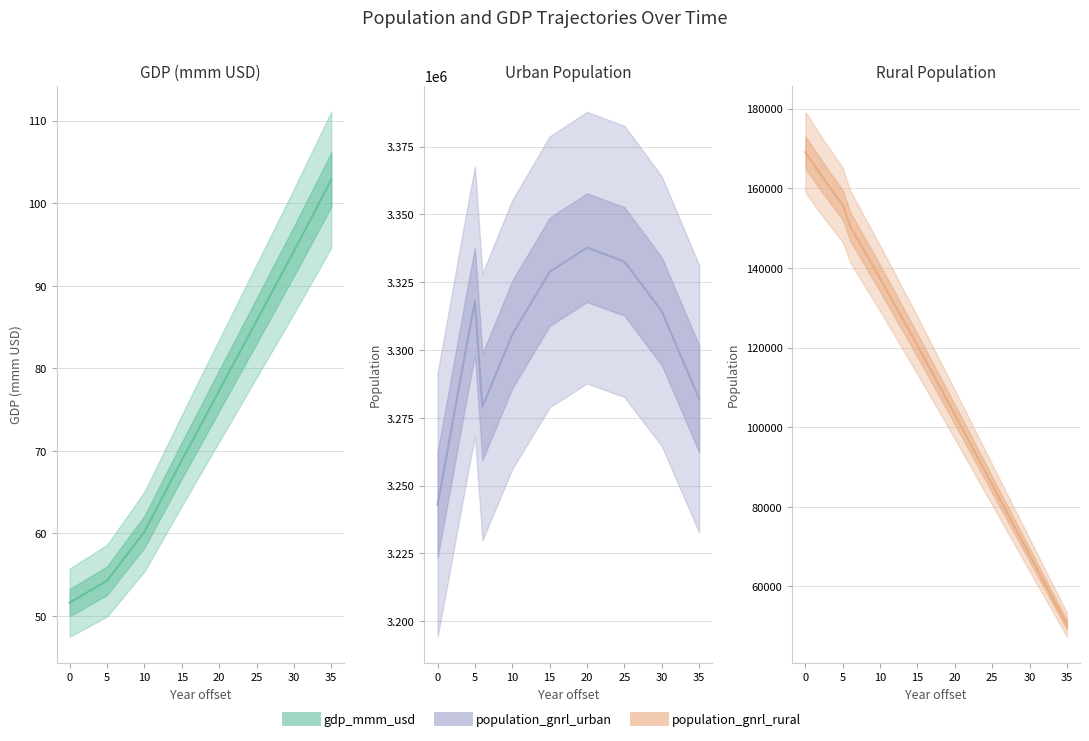

How many data points in gdp_mmm_usd are less than 73?

18